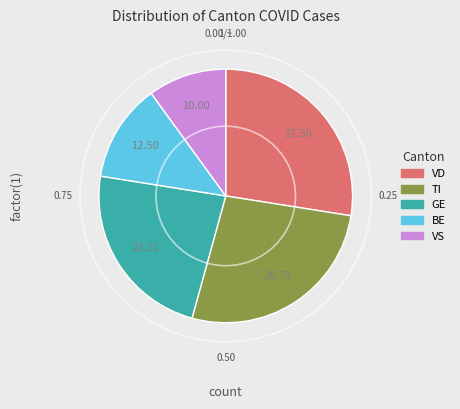

How many segments does this pie chart have?

5